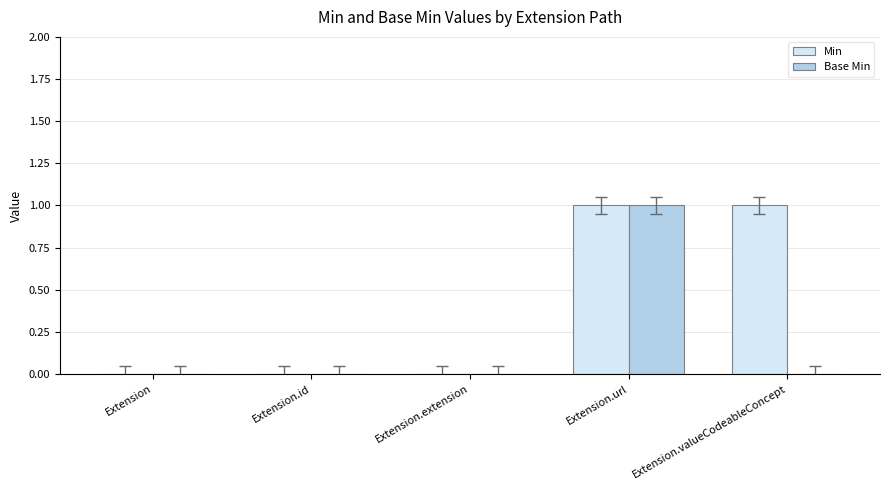

How many groups of bars are there?

5